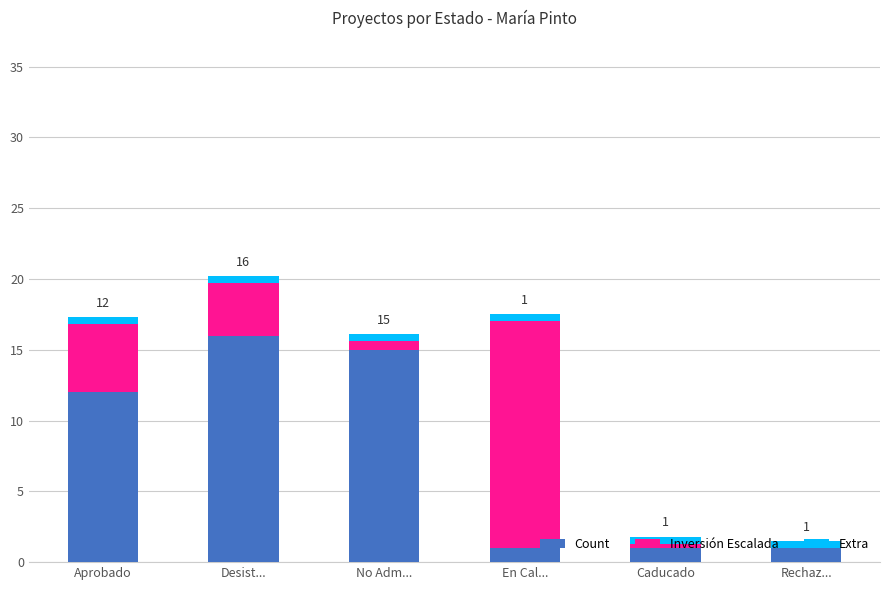

Does the chart contain stacked bars?

Yes